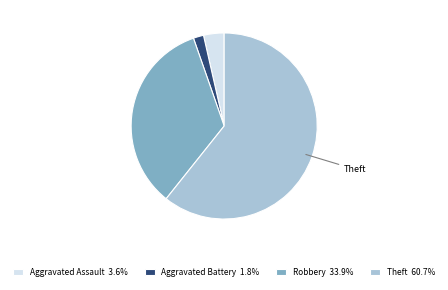

Do Aggravated Assault 3.6% and Robbery 33.9% together represent more than half of the pie?

No